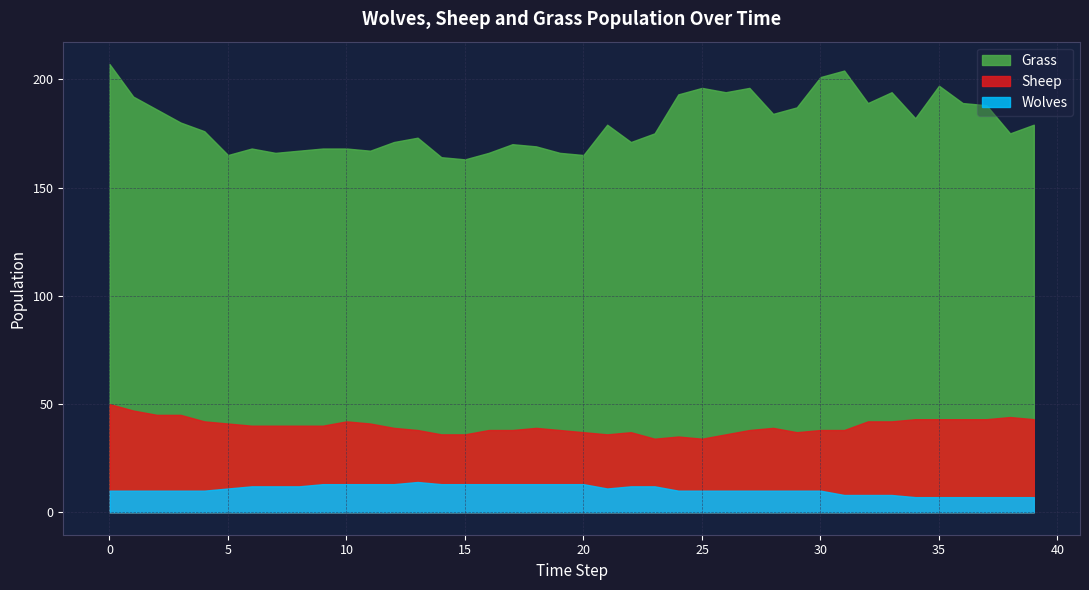

What is the greatest value displayed?

207